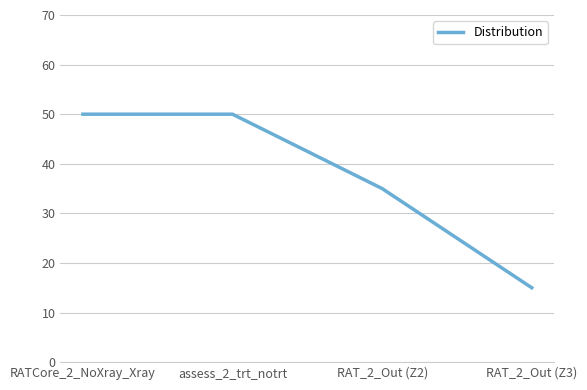

True or false: the data shows 15 at RAT_2_Out (Z3).

True